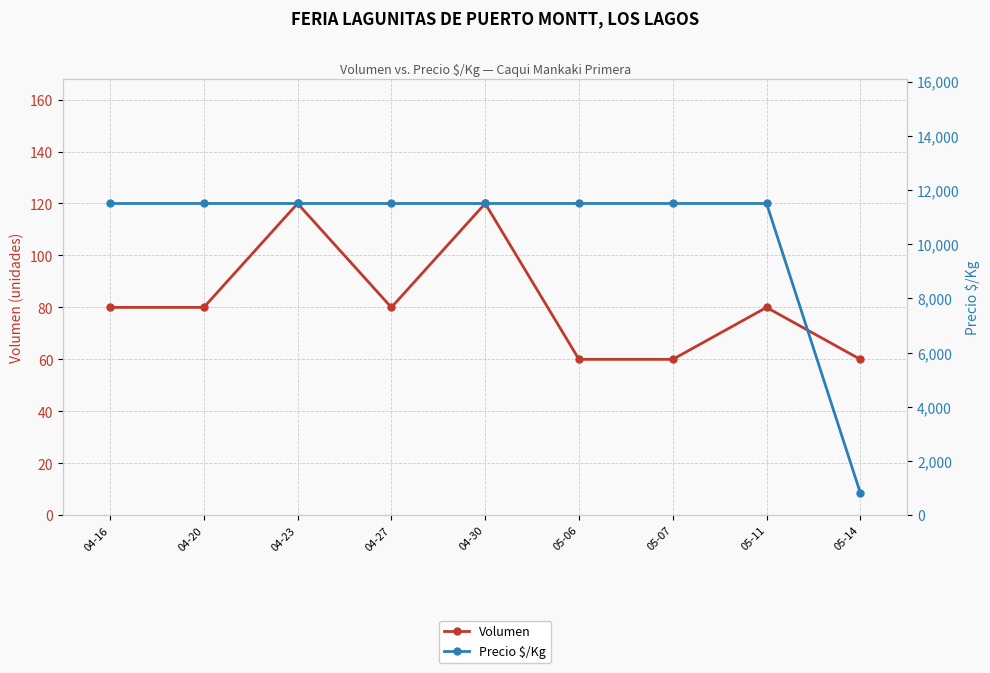

At which label does Volumen reach its minimum?

05-06